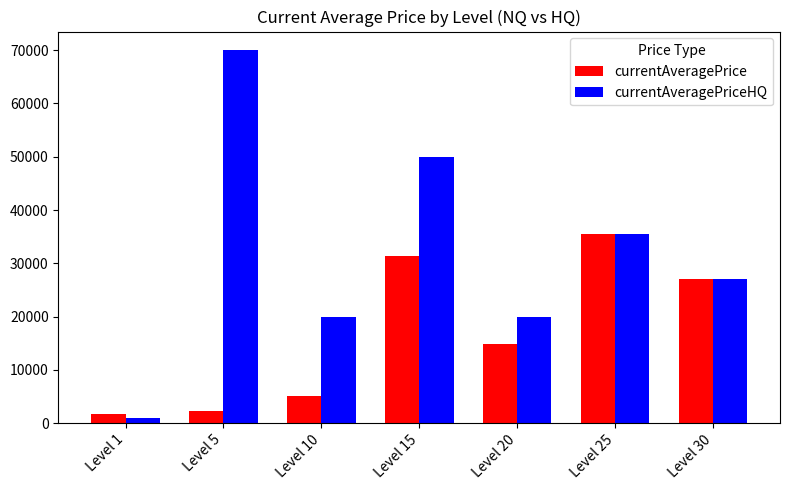

How many groups of bars are there?

7